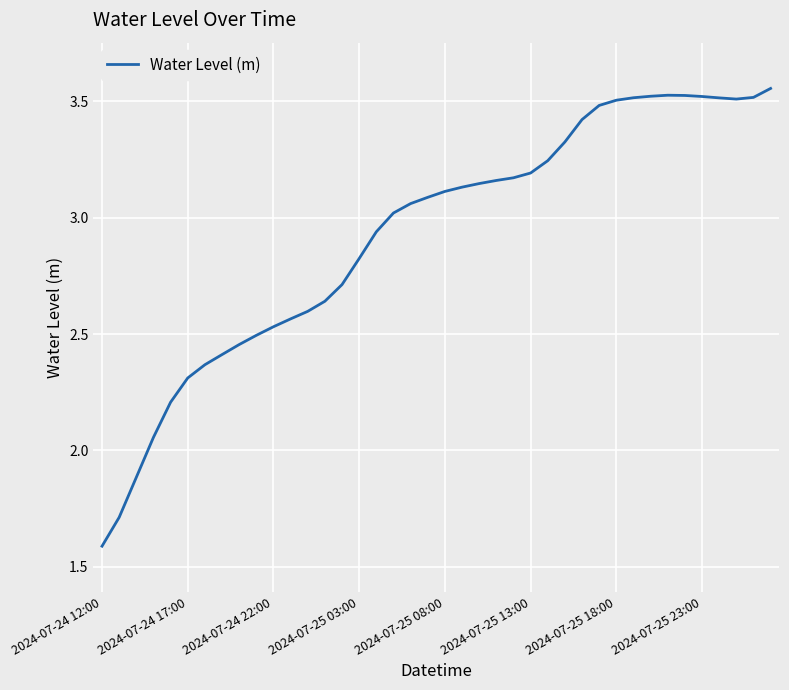

What is the difference between the maximum and minimum values?

2.0